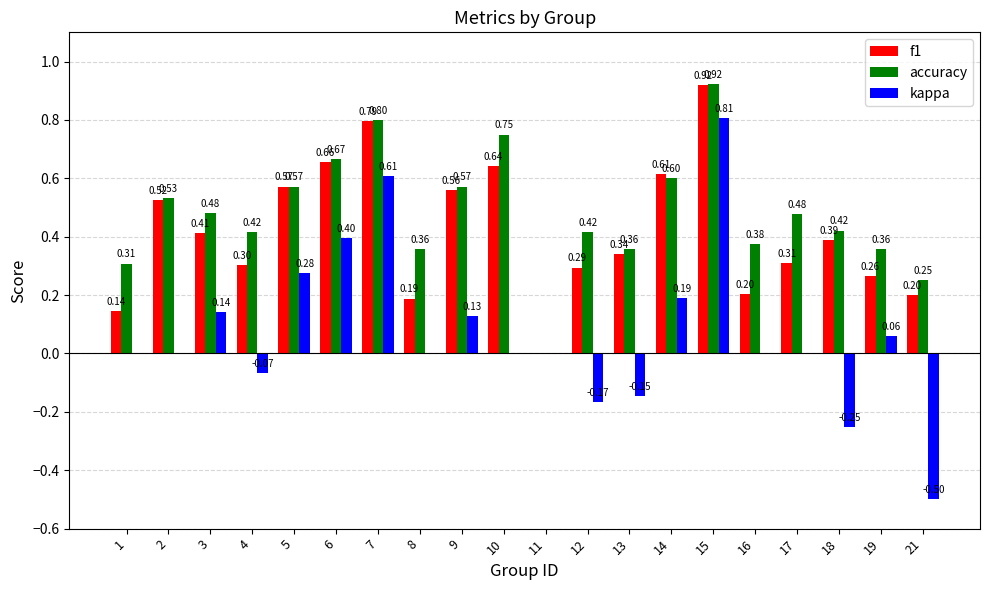

Is the value of accuracy at 17 greater than the value of kappa at 18?

Yes